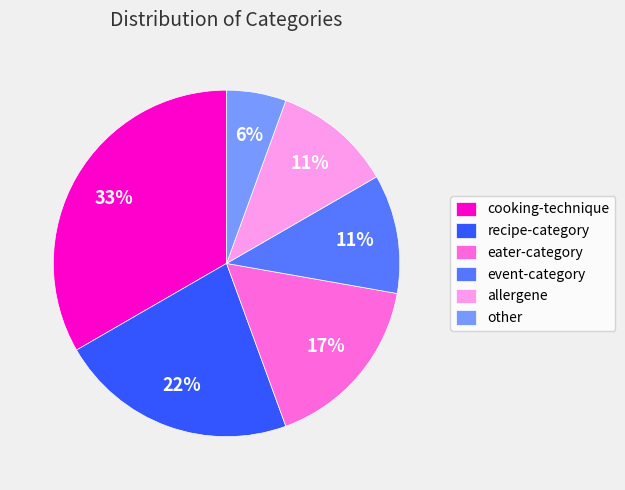

Do other and recipe-category together represent more than half of the pie?

No